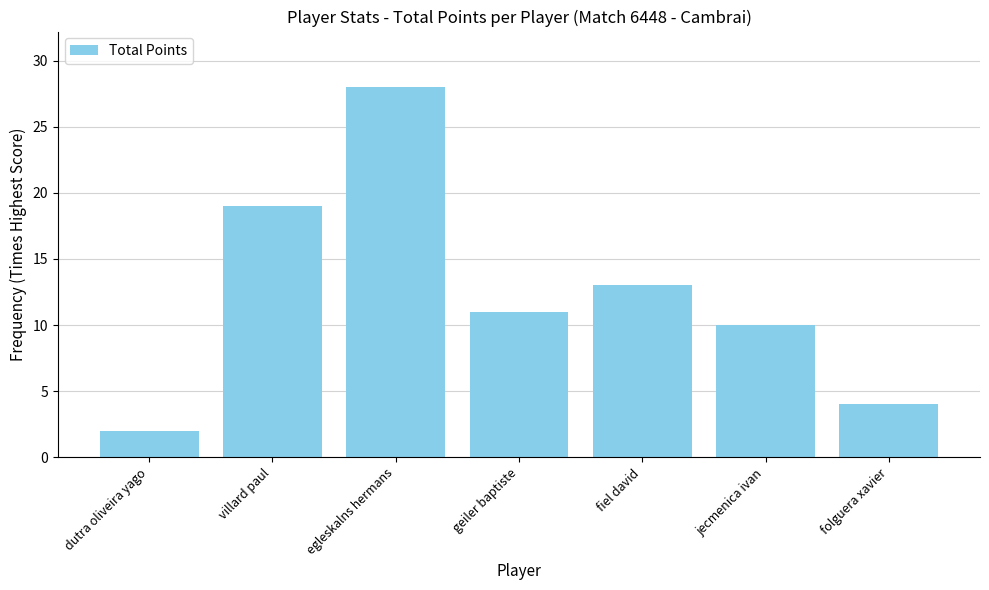

List the labels in order of value, smallest first.

dutra oliveira yago, folguera xavier, jecmenica ivan, geiler baptiste, fiel david, villard paul, egleskalns hermans